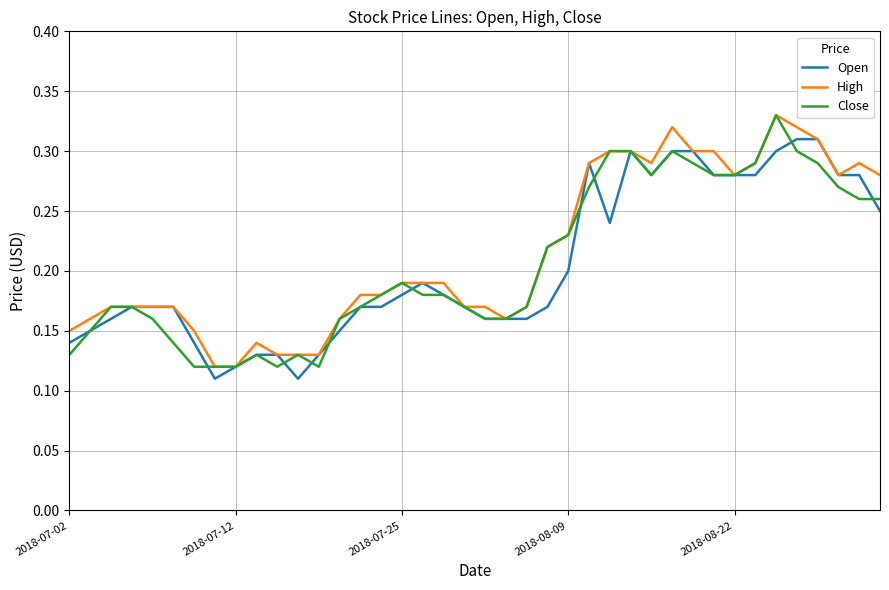

List the series in order of their peak value, highest first.

High, Close, Open